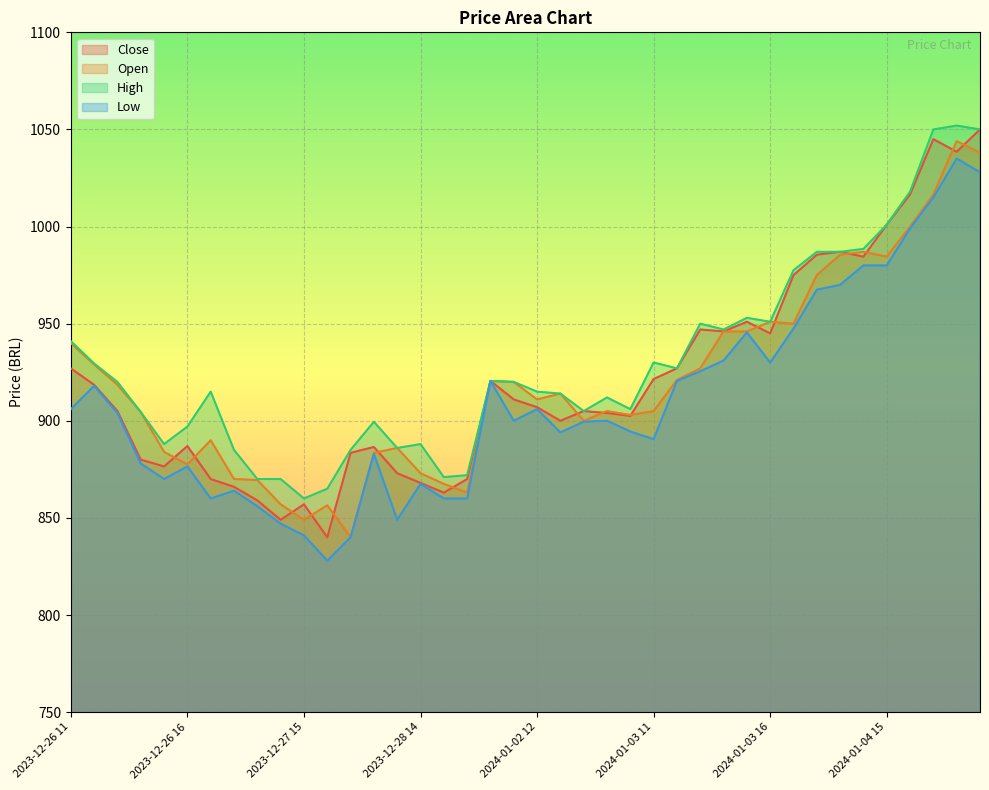

What are all the series names shown in the legend?

Close, Open, High, Low